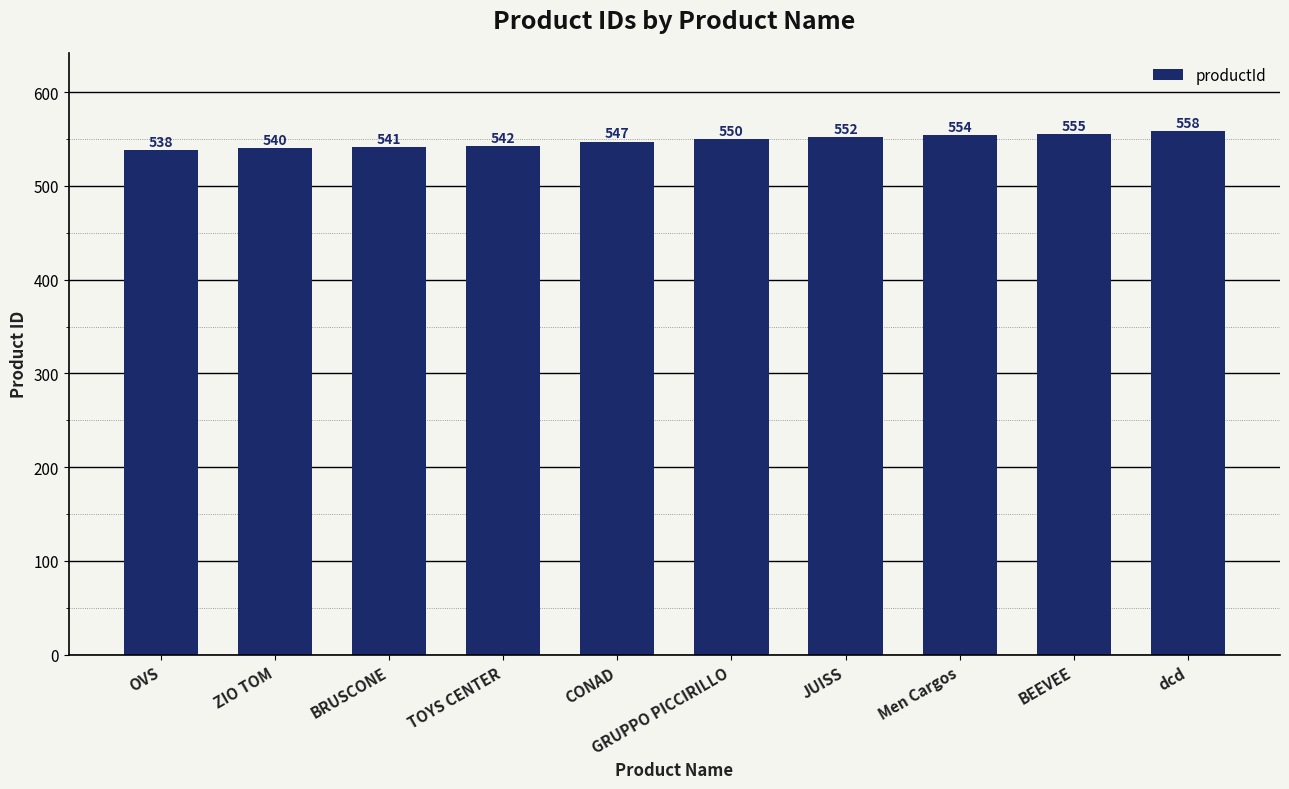

What value does the data have at dcd?

558